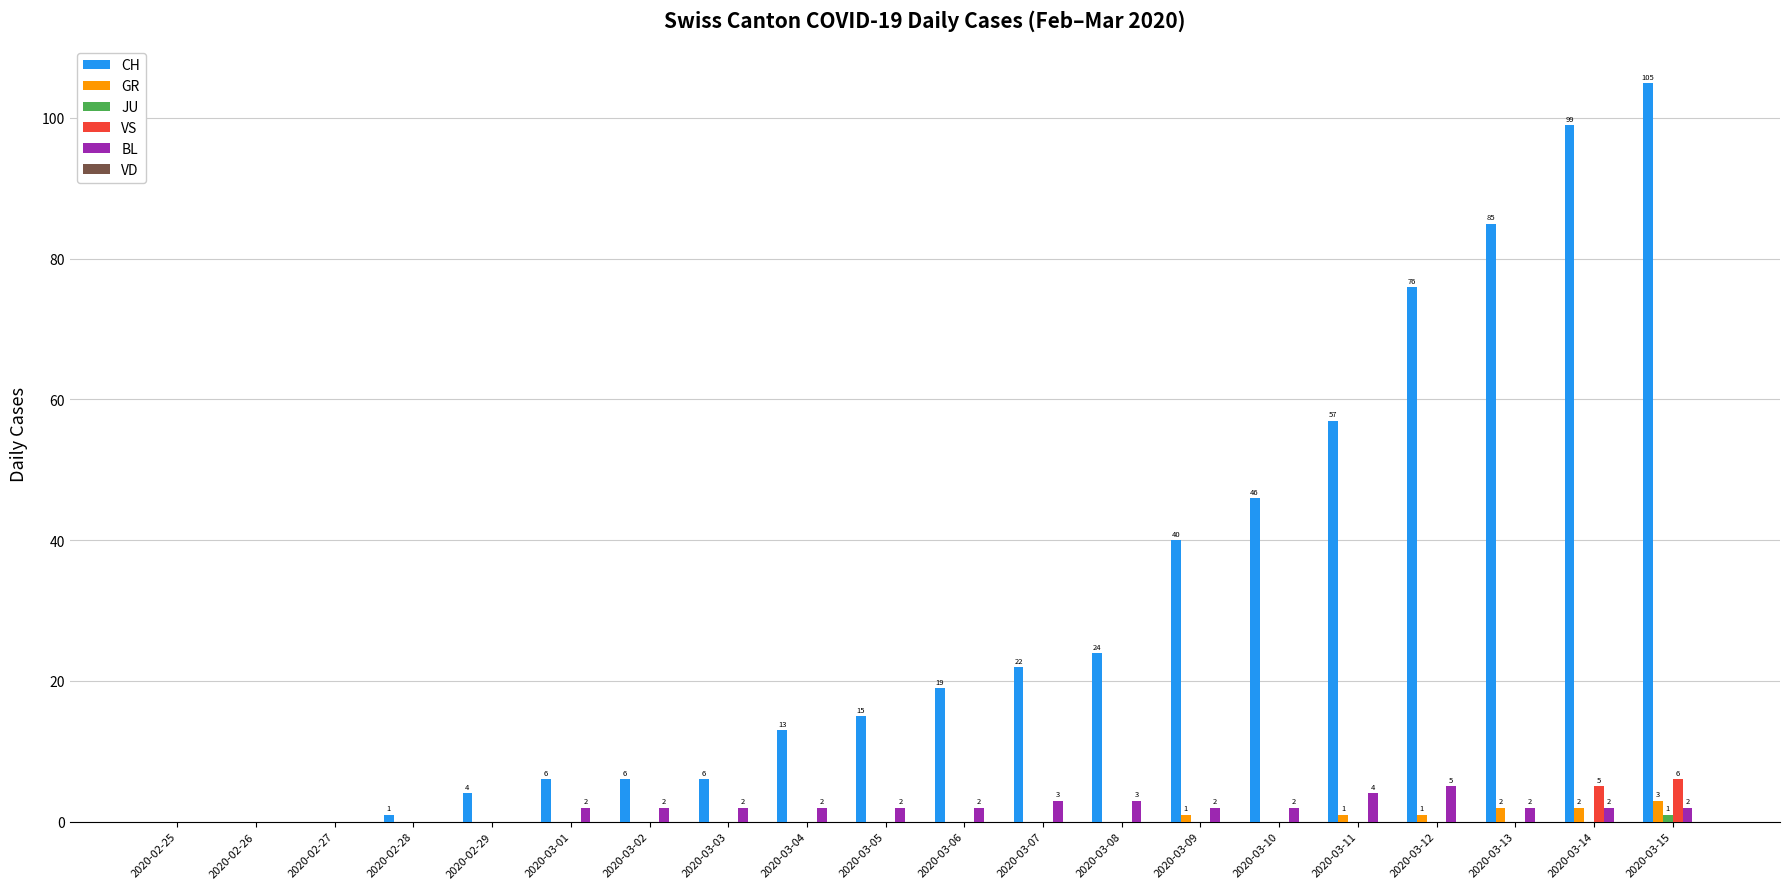

Which series changed the most between 2020-03-09 and 2020-03-13?

CH